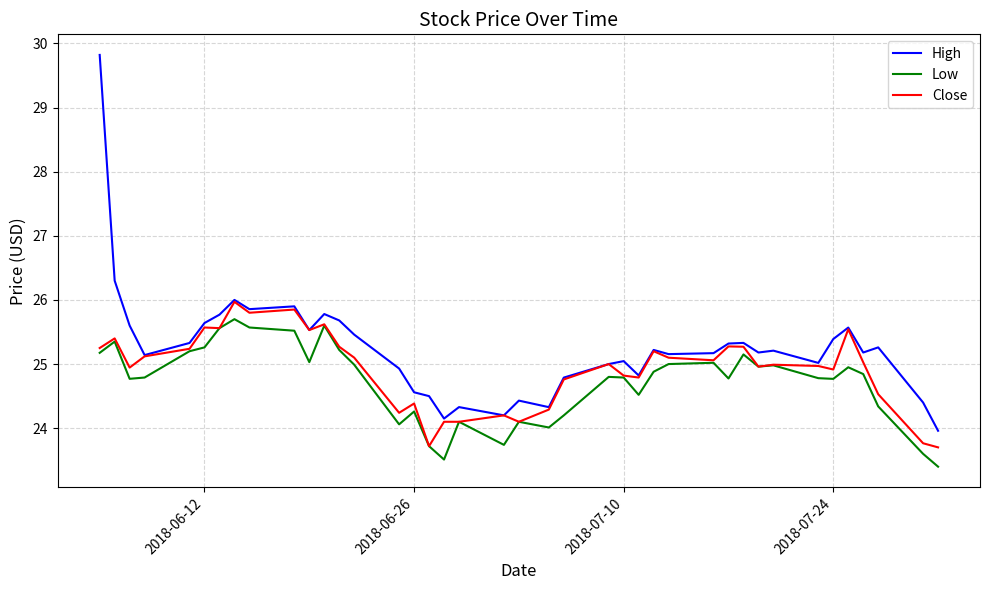

What is the lowest value of the Low series?

23.4